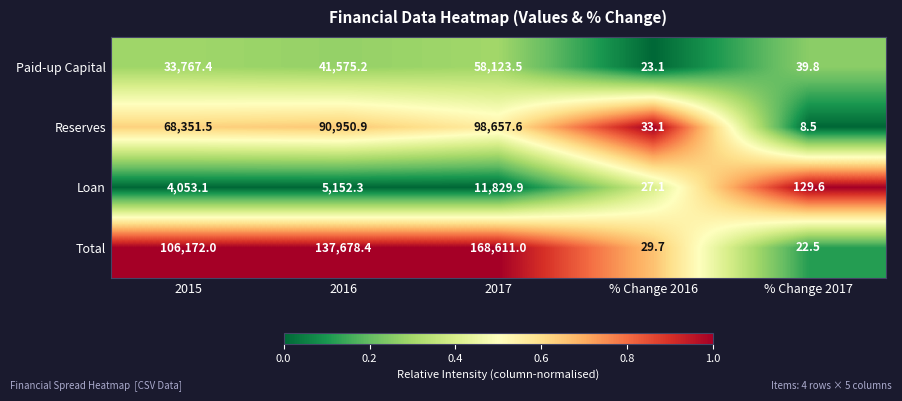

The Reserves series shows 98657.6 at 2017. True or false?

True